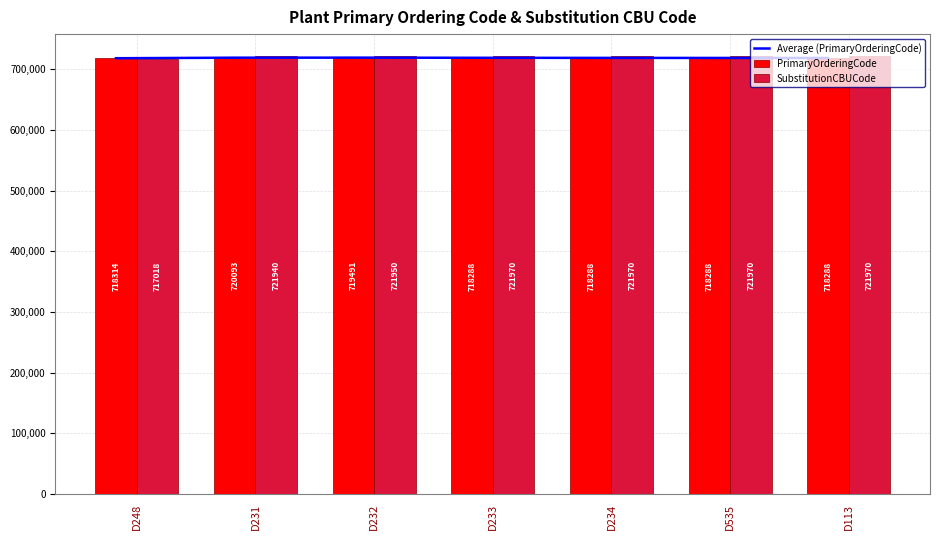

Rank the series at D234 from lowest to highest value.

PrimaryOrderingCode, Average (PrimaryOrderingCode), SubstitutionCBUCode